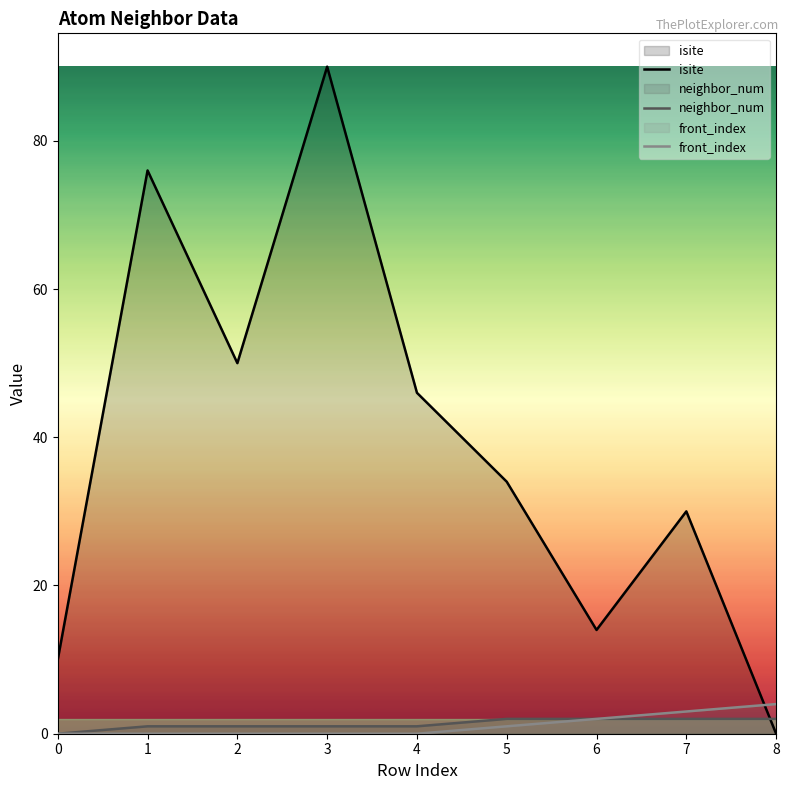

What is the average value of the isite series?

39